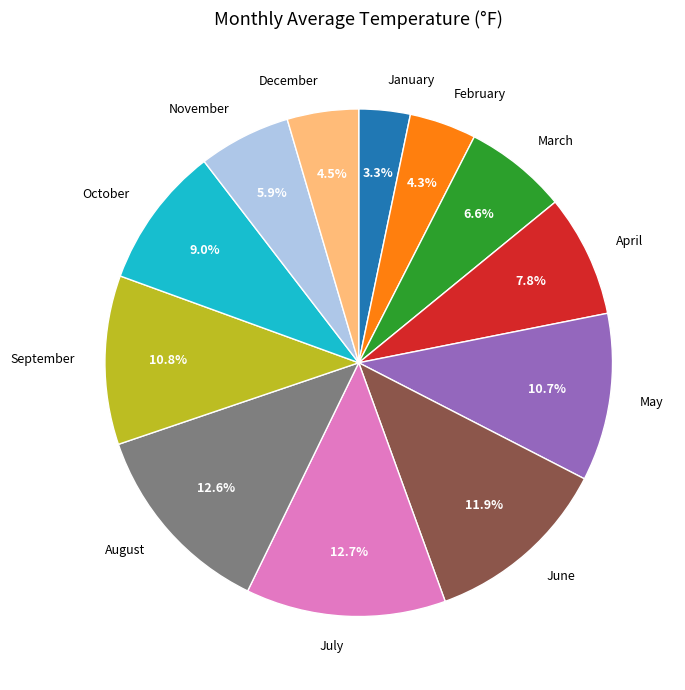

What percentage is the May slice, to the nearest percent?

11%